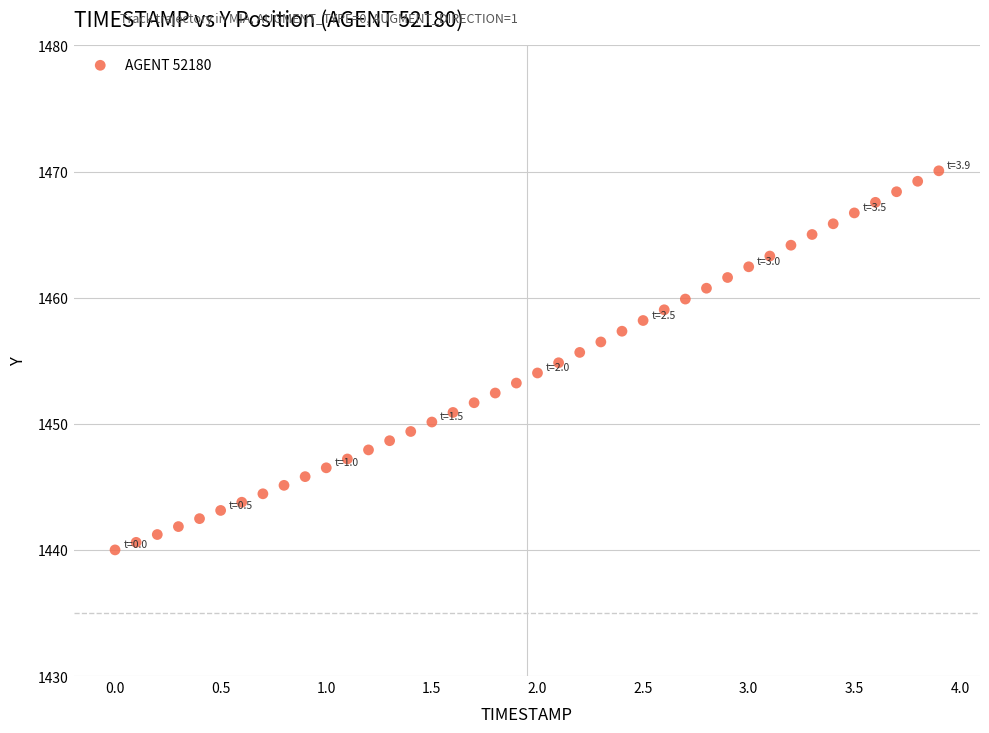

What is the range of Y values (max minus min)?

30.1